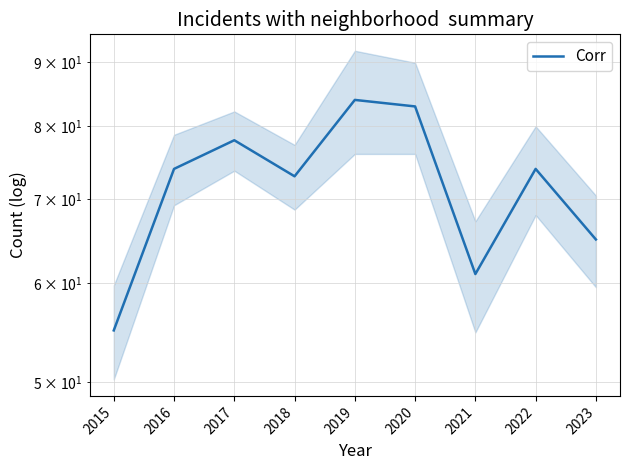

Reading left to right, transcribe all the data shown in this chart.

55	74	78	73	84	83	61	74	65